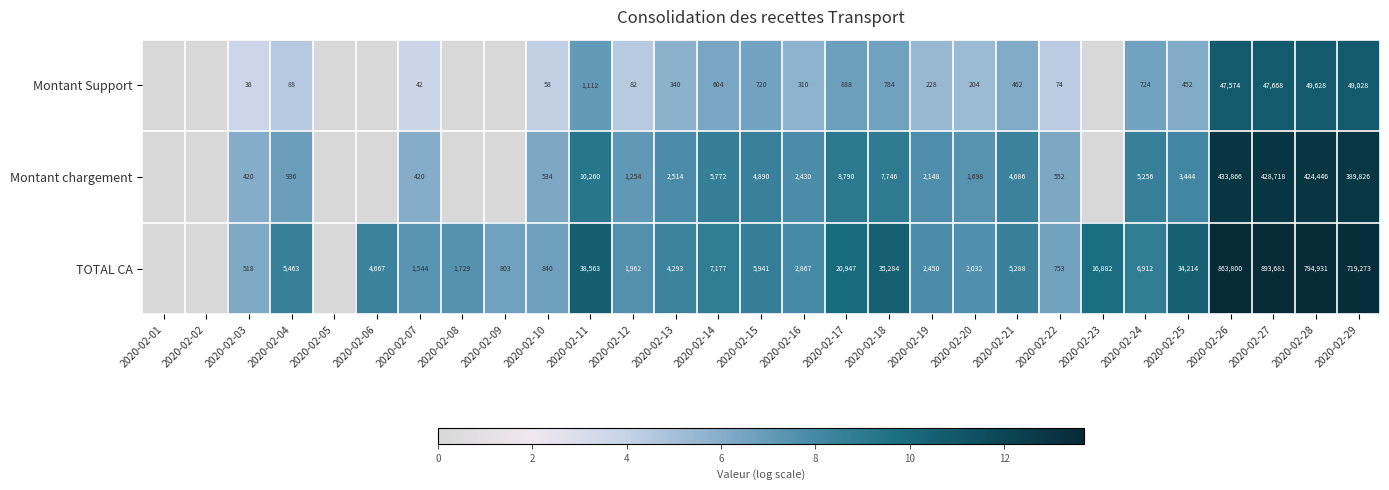

Is the value of Montant Support at 2020-02-27 greater than the value of Montant chargement at 2020-02-26?

No